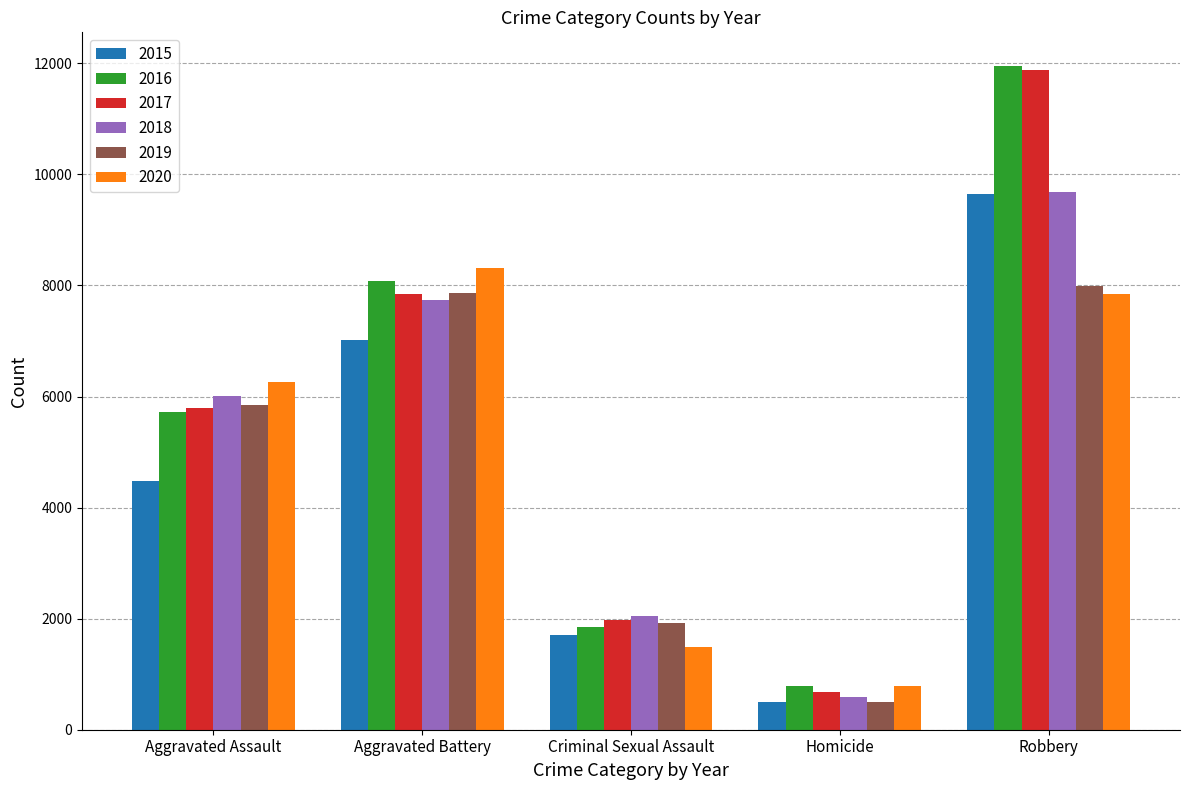

Rank the categories by 2017 value from highest to lowest.

Robbery, Aggravated Battery, Aggravated Assault, Criminal Sexual Assault, Homicide